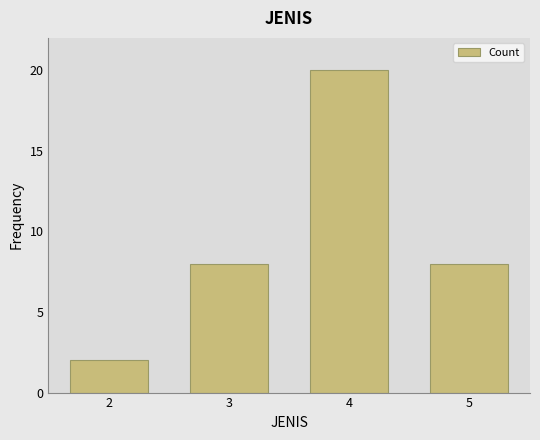

Reading left to right, what are all the values shown in this chart?

2=2	3=8	4=20	5=8